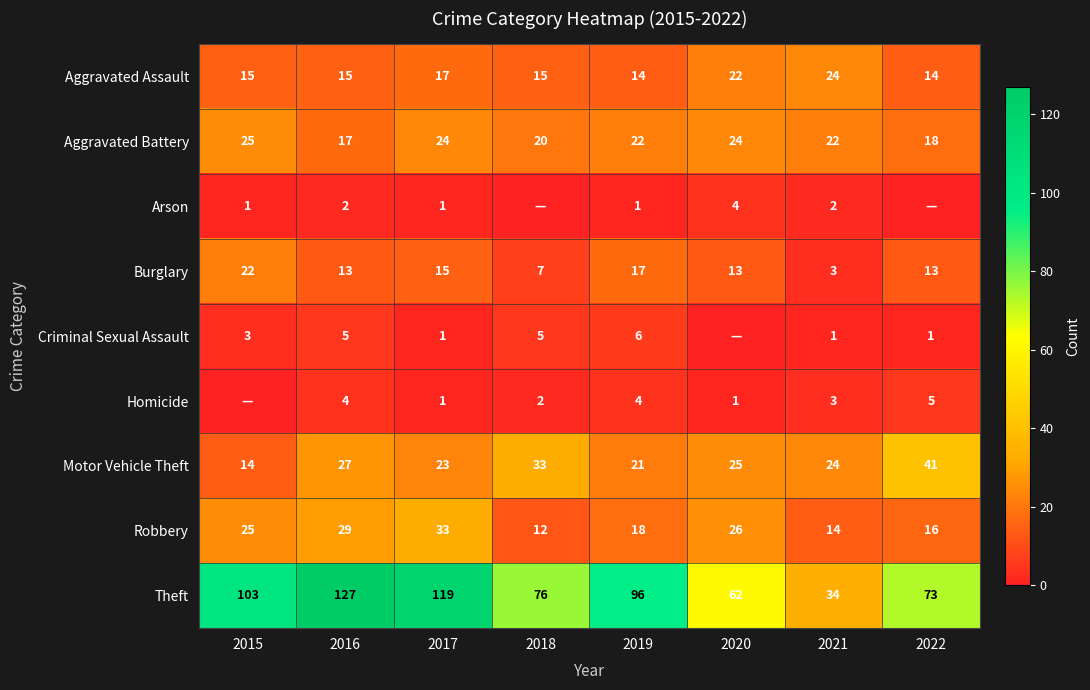

What is the difference between the highest and lowest values at 2018?

76